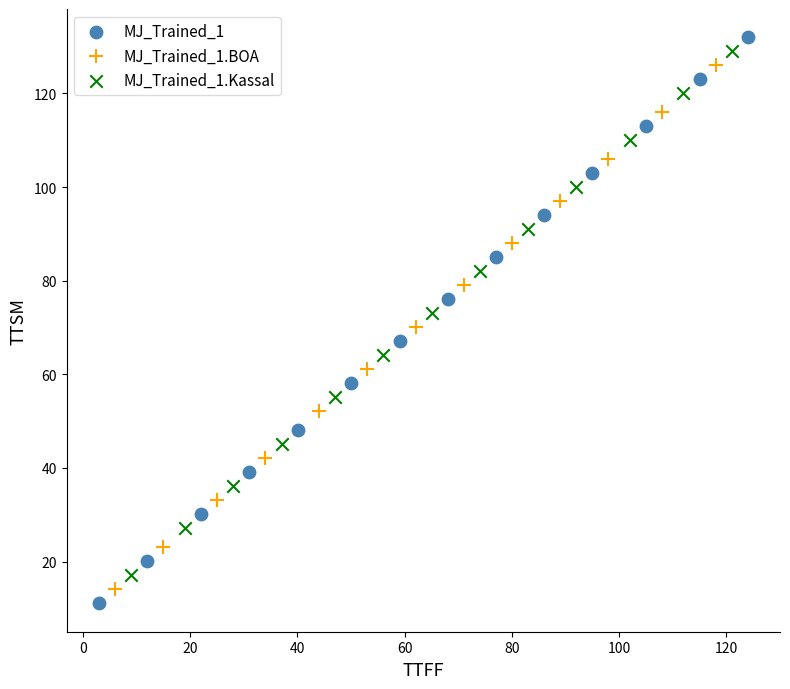

Which series has the widest spread of Y values?

MJ_Trained_1